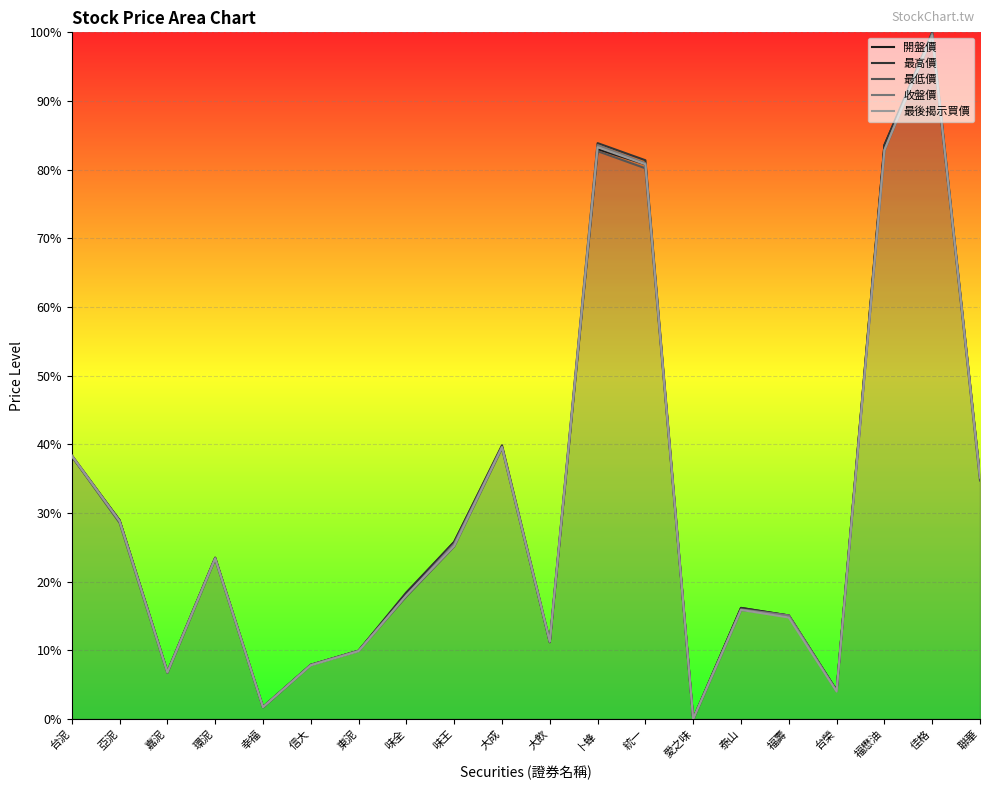

Which has a higher value, 佳格 or 泰山?

佳格